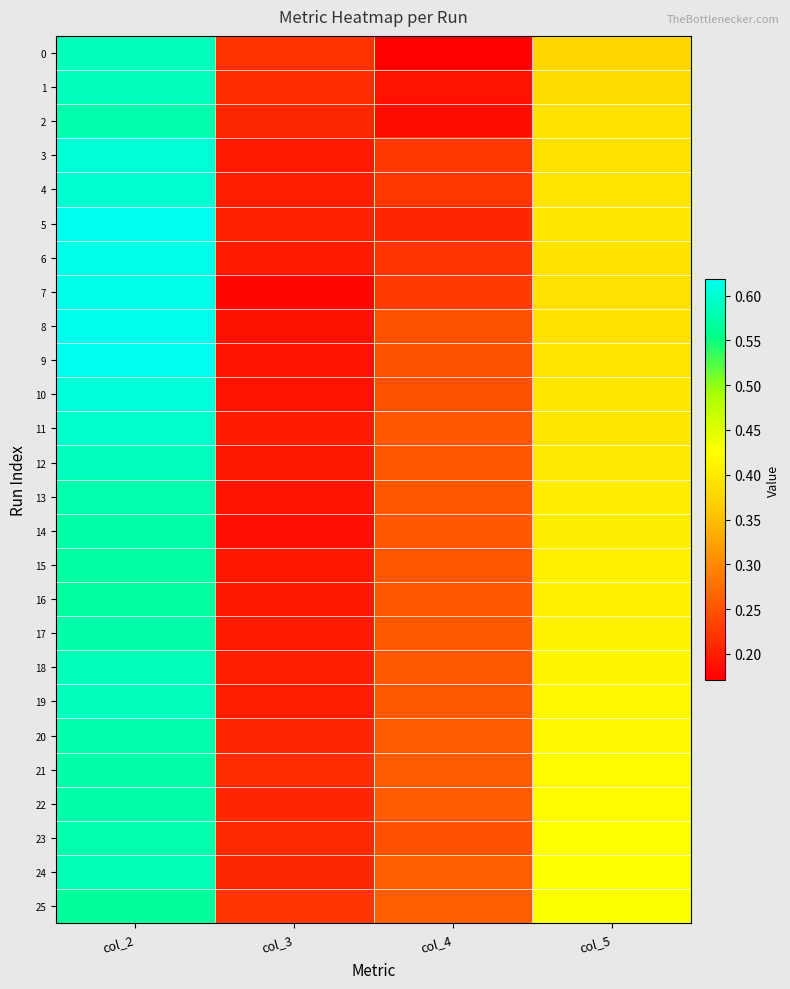

At how many categories does at least one series exceed 0?

4